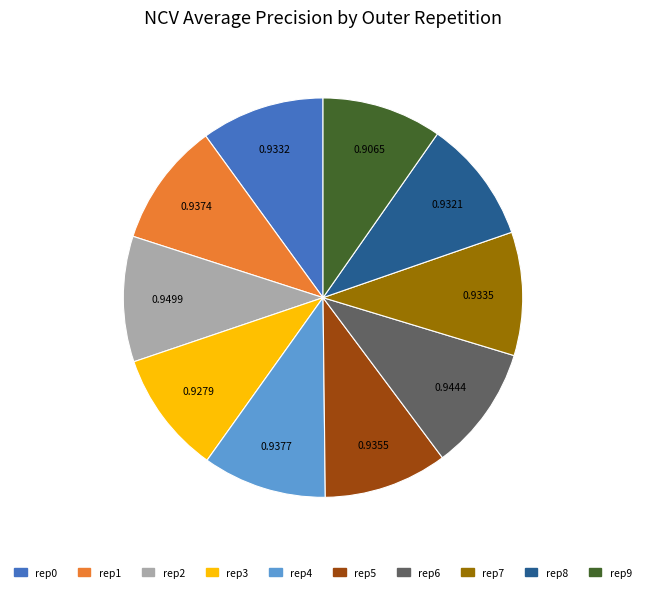

Does any single category account for the majority?

No